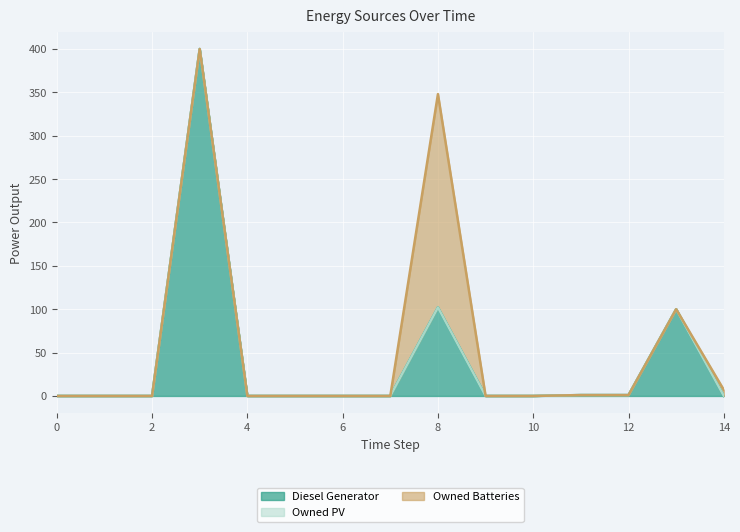

True or false: Owned PV has a value of 0.0 at 7.

True